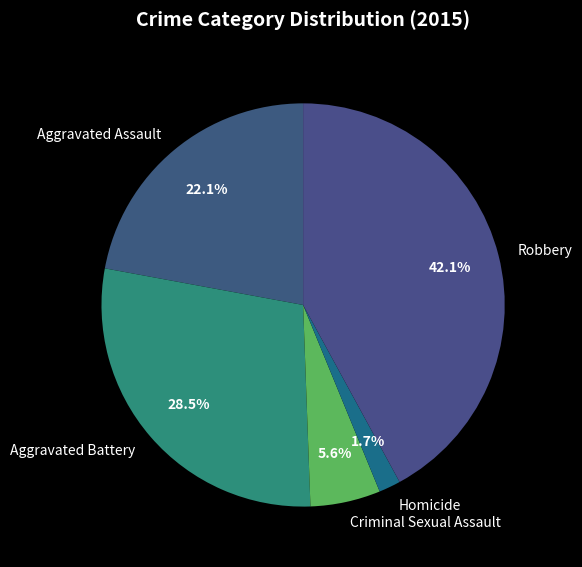

To the nearest percent, what is the combined percentage of Homicide and Robbery?

44%